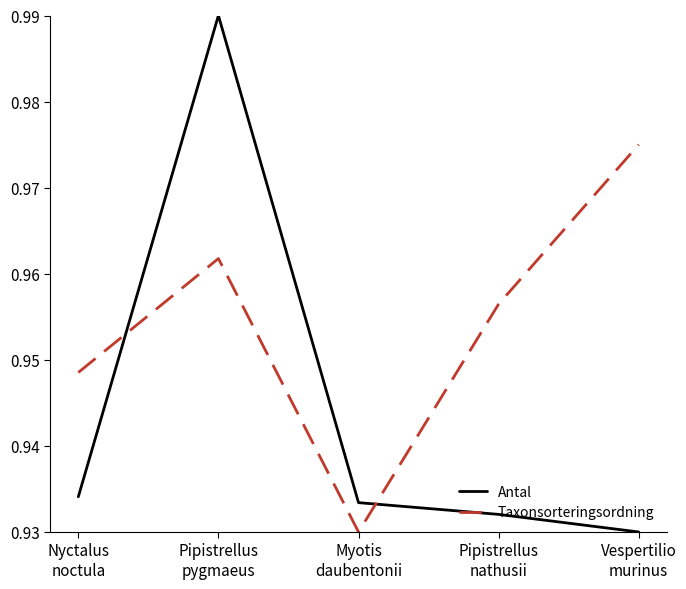

Which series has the largest total across all categories?

Taxonsorteringsordning